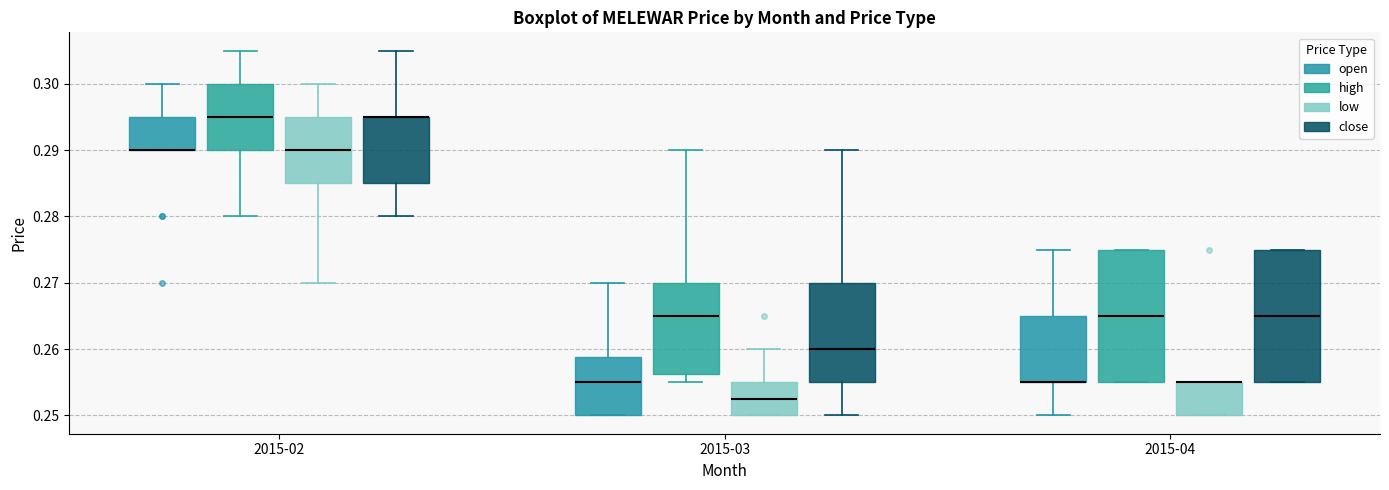

Where is the lower edge of the box for 2015-02 (low) on the y-axis? The values are not printed on the chart, so give them approximately, as read against the axis.

0.285